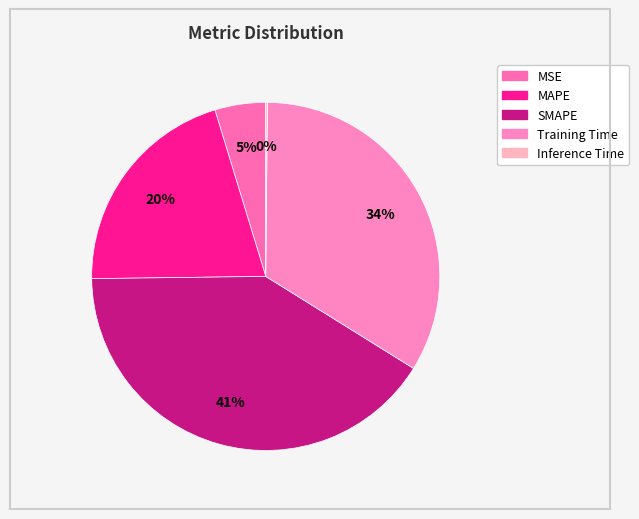

What is the smallest slice in the pie chart?

Inference Time